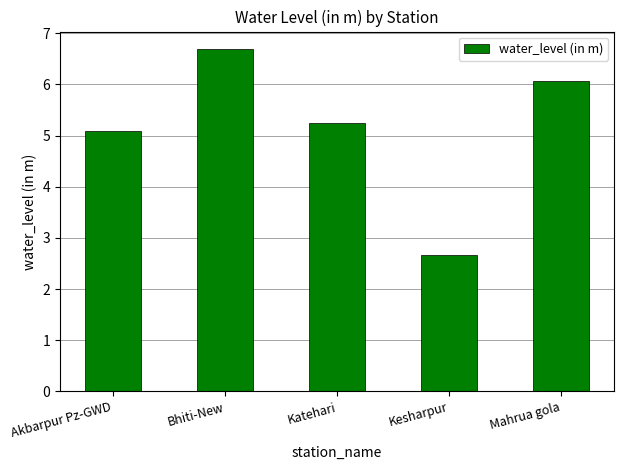

Approximately how many times larger is the value at Katehari compared to Bhiti-New?

0.8